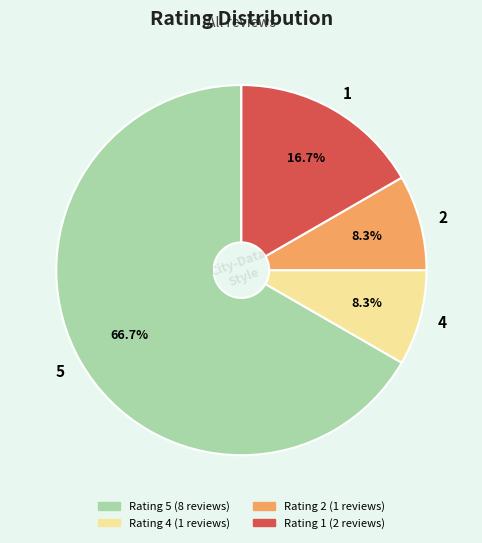

How many segments does this pie chart have?

4